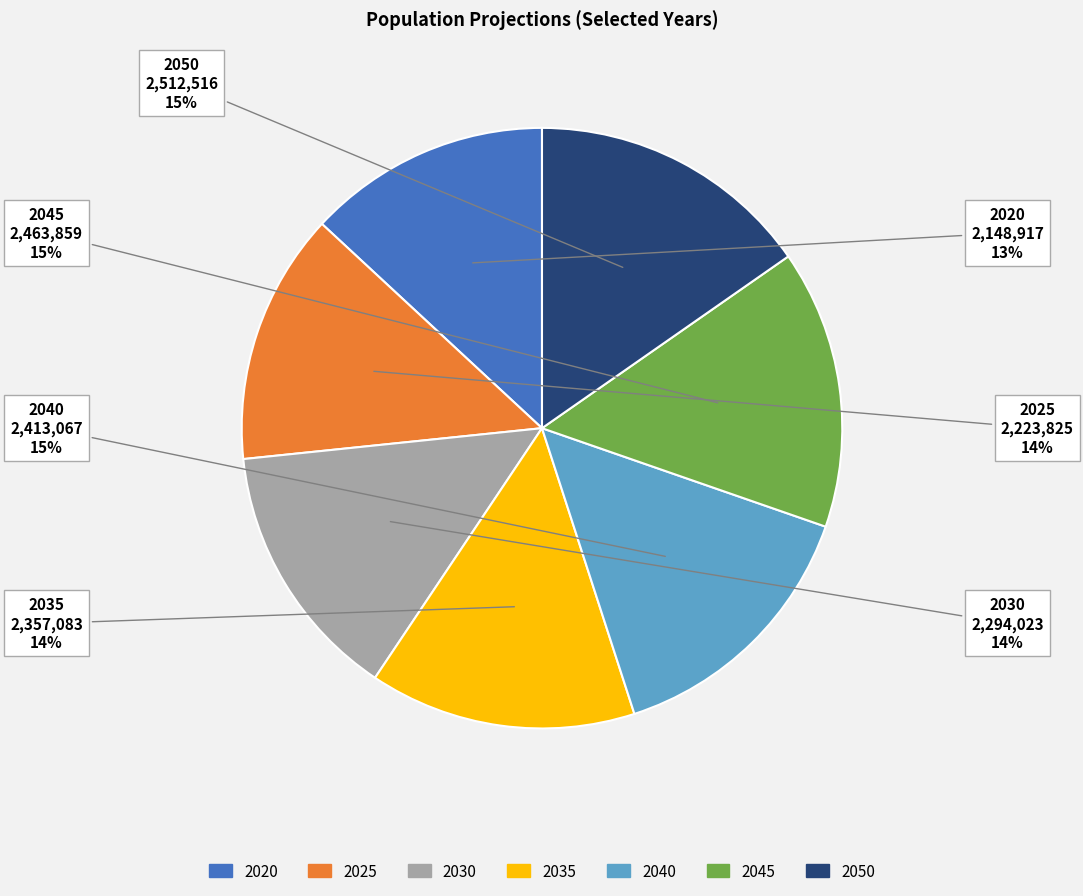

To the nearest percent, what is the average slice percentage?

14%